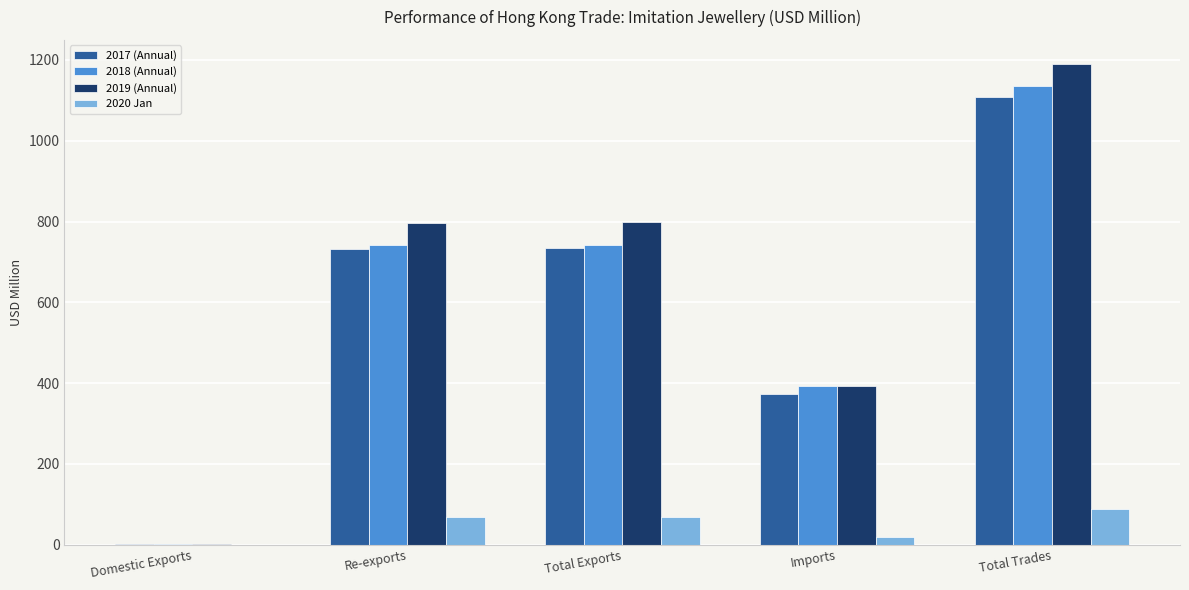

What is the total value across all series at Total Exports?

2342.5